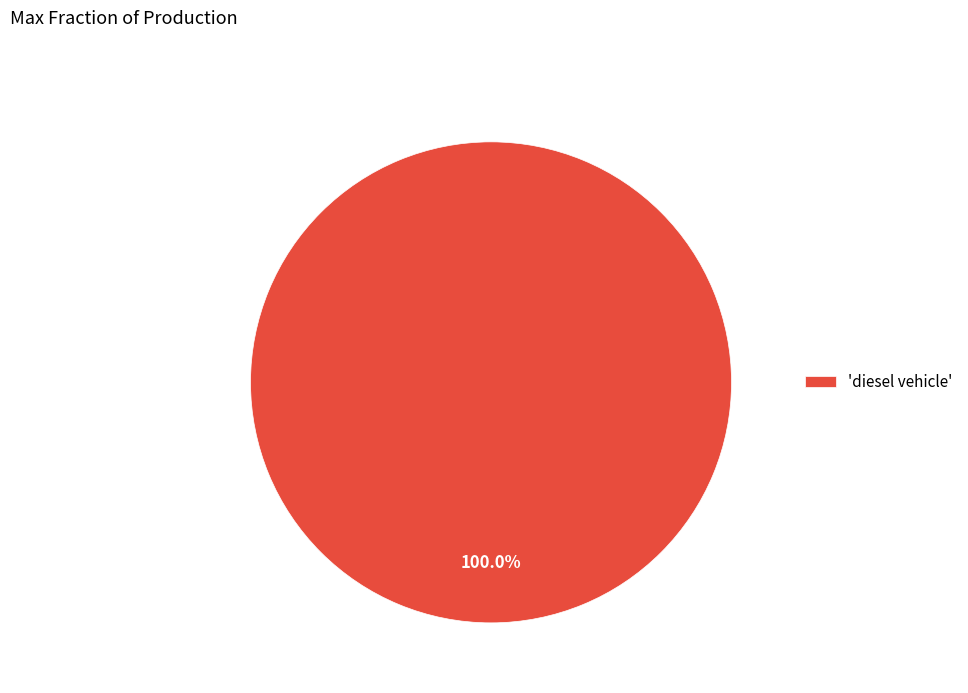

Does any single category account for the majority?

Yes